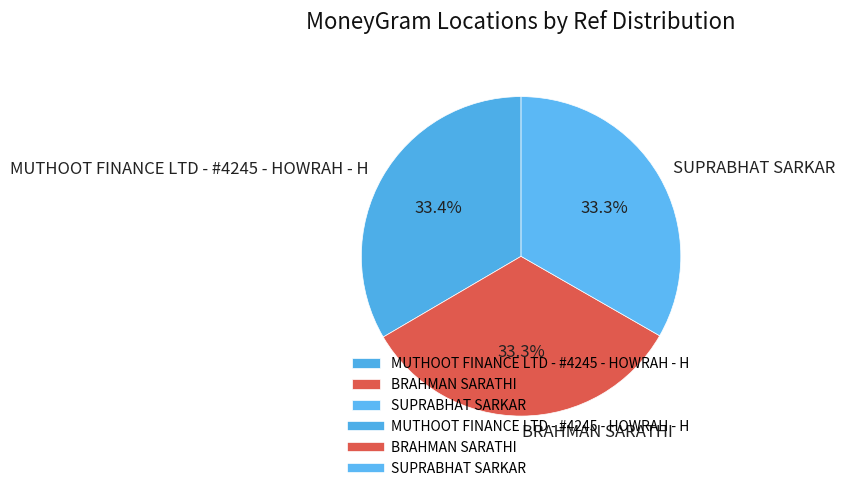

What portion of the pie excludes MUTHOOT FINANCE LTD - #4245 - HOWRAH - H?

66.6%